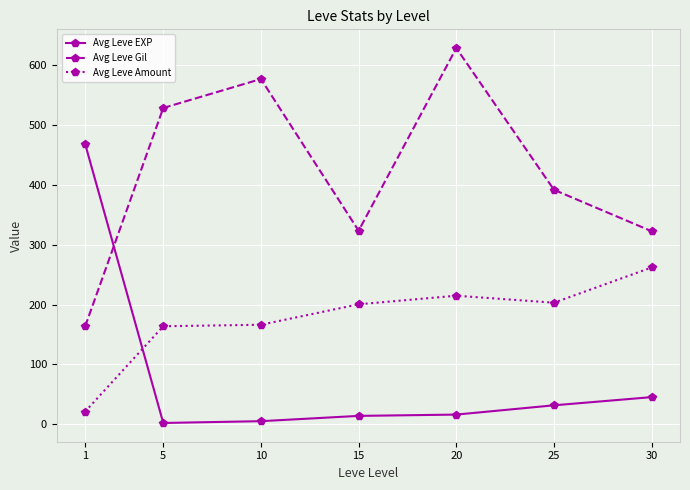

Rank the series at 30 from lowest to highest value.

Avg Leve EXP, Avg Leve Amount, Avg Leve Gil